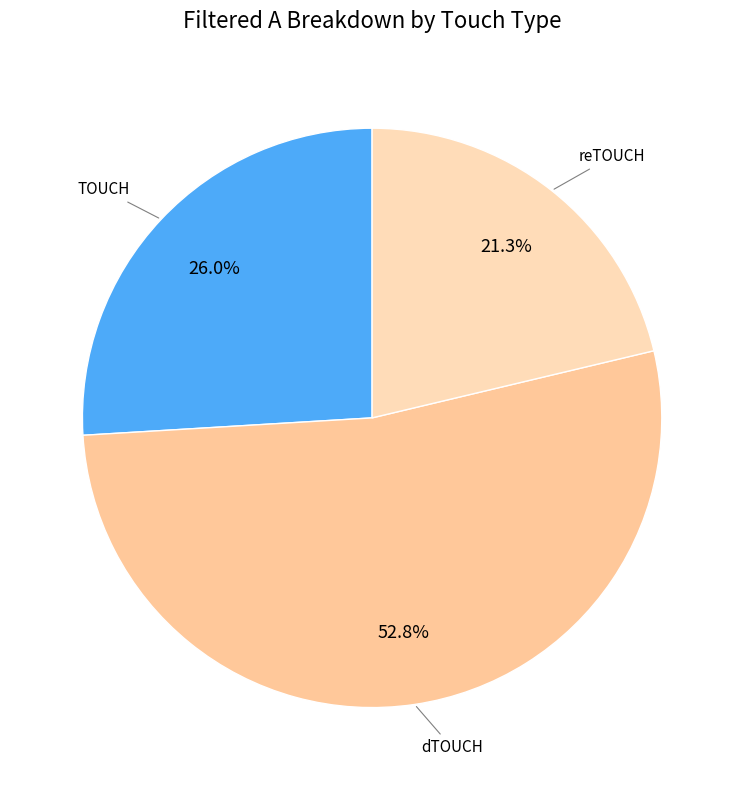

How many segments does this pie chart have?

3